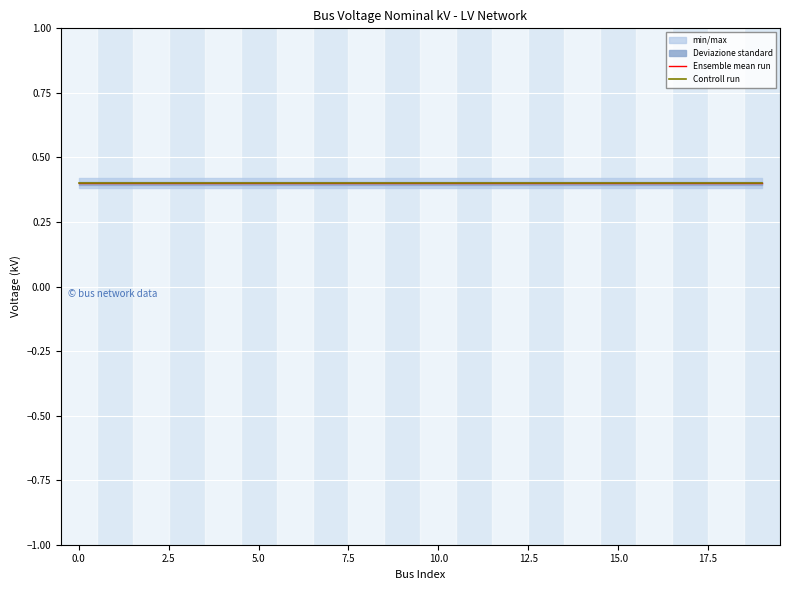

The Controll run series shows 0.2 at 10.0. True or false?

False